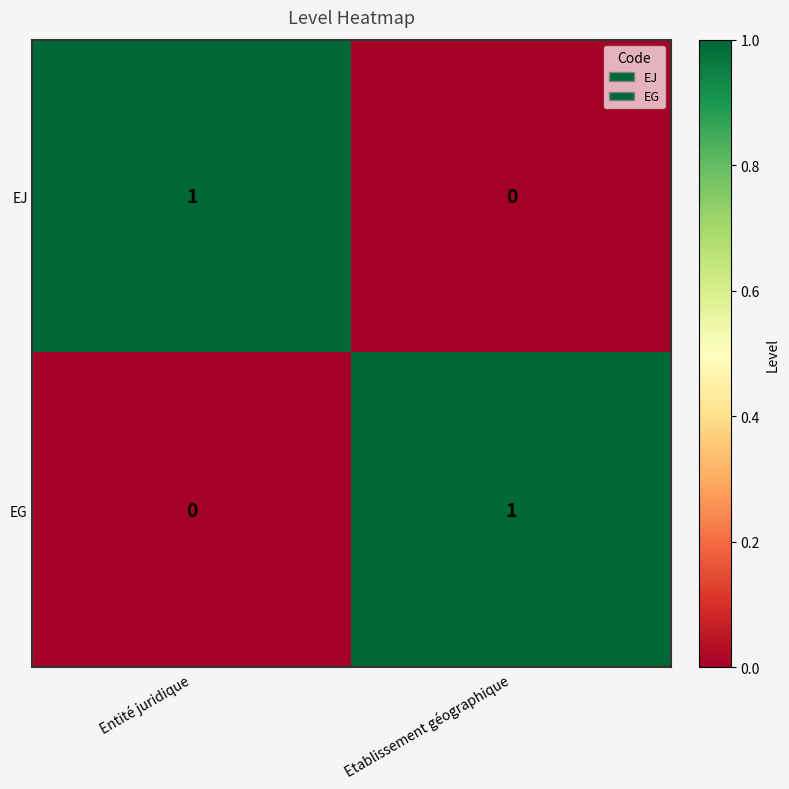

How many distinct data groups are displayed?

2